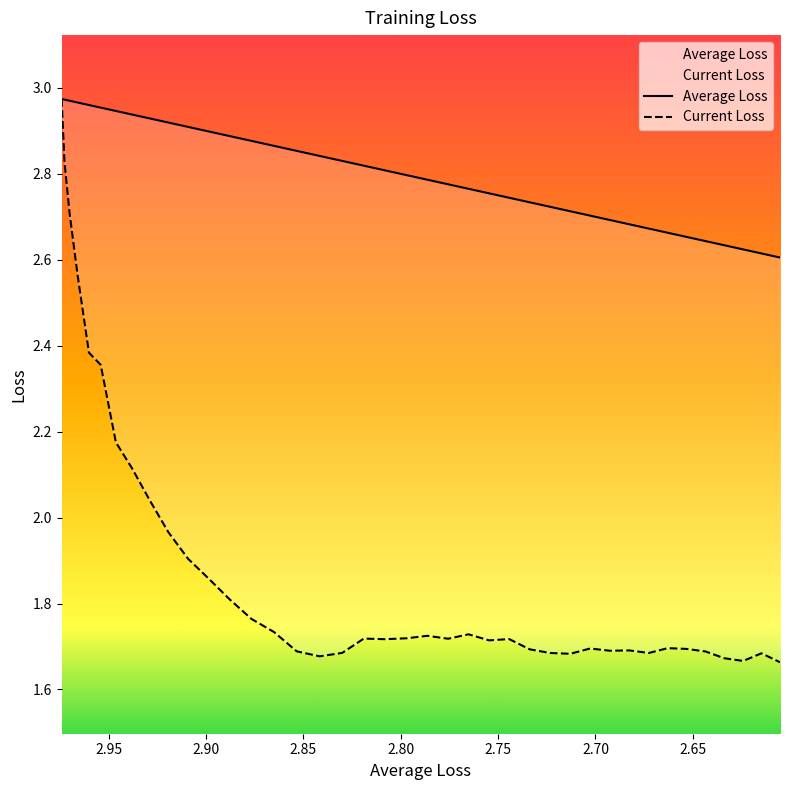

Rank the series by their maximum value, from lowest to highest.

Average Loss, Current Loss